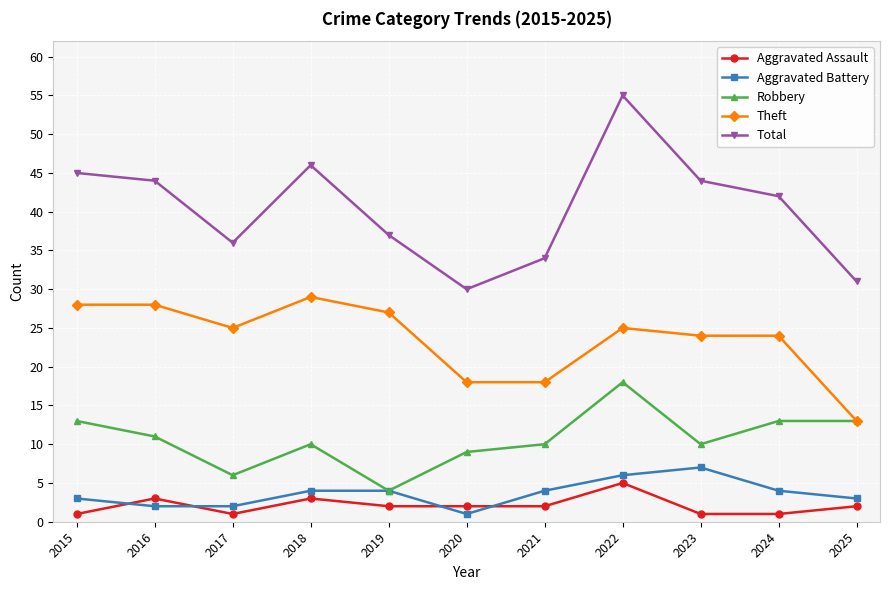

How many series are shown in this chart?

5